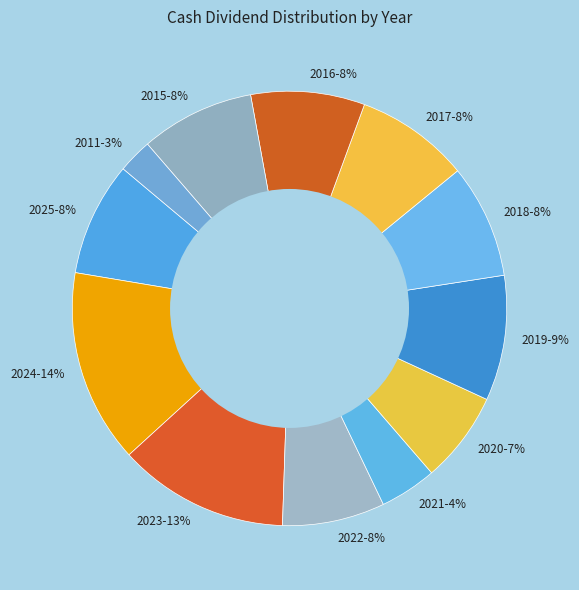

The 2019 slice represents 9% of the pie. True or false?

True